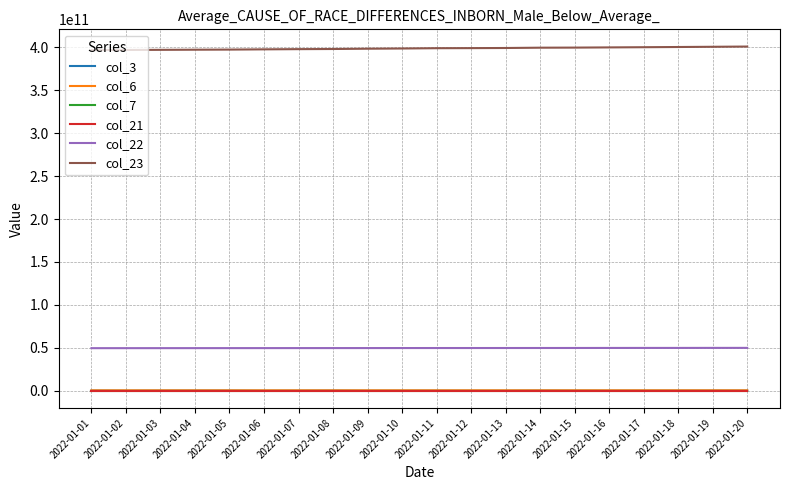

Does the chart have visible grid lines?

Yes